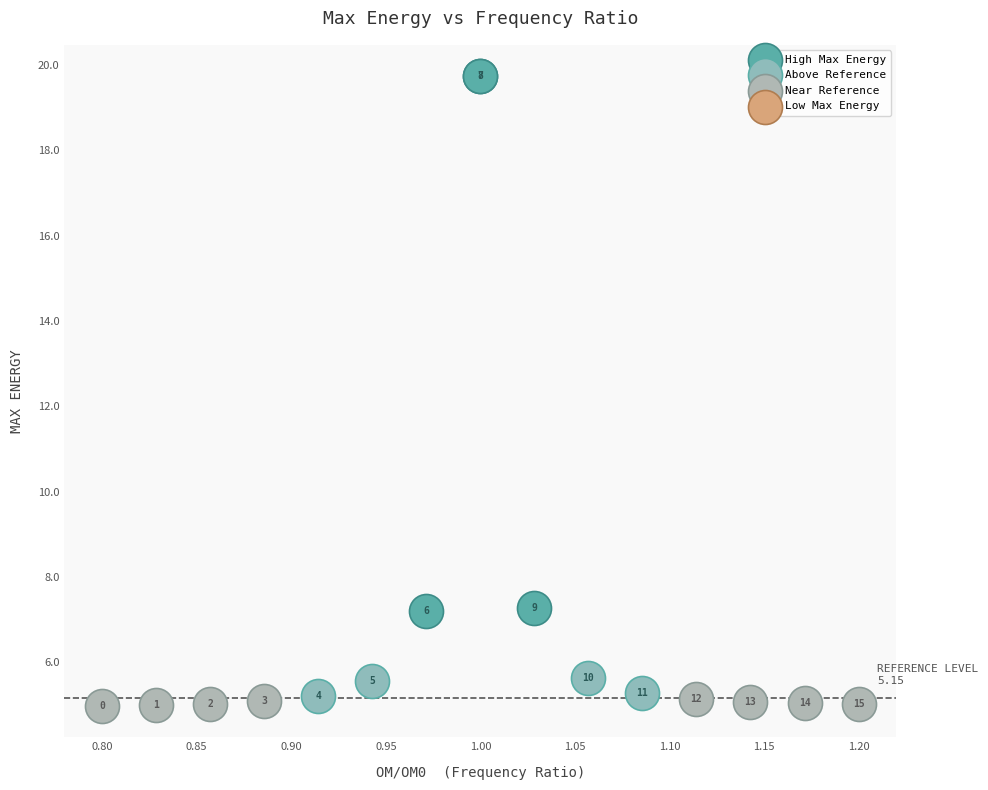

Which series contains the highest Y value?

High Max Energy